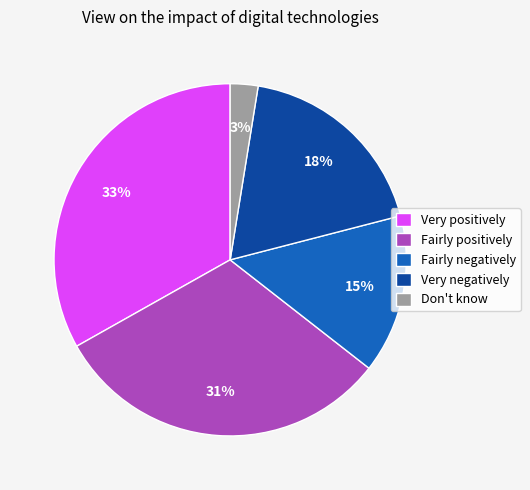

Does Fairly positively account for over 50% of the chart?

No